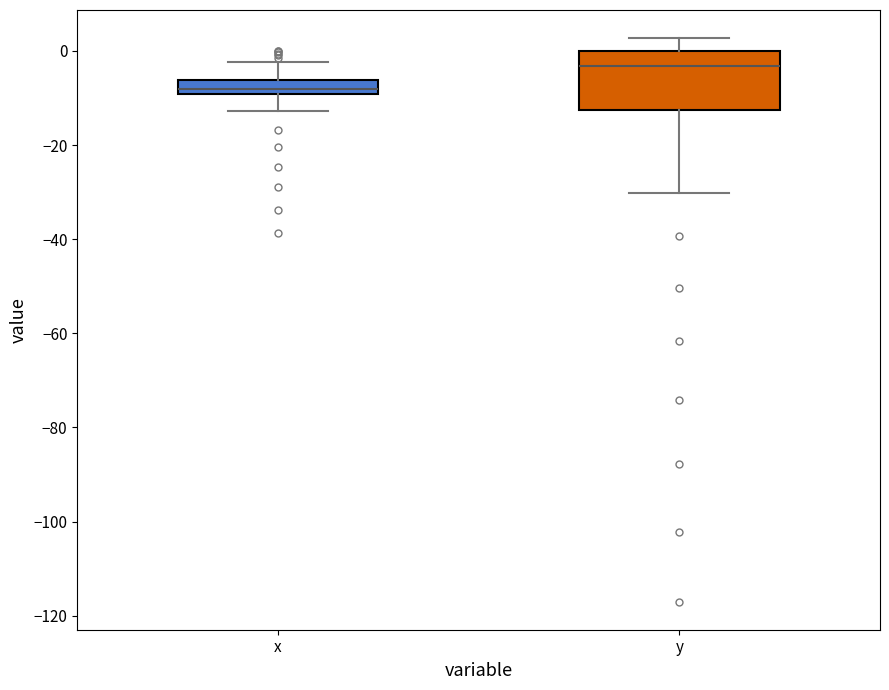

Which box has the lowest median line?

x